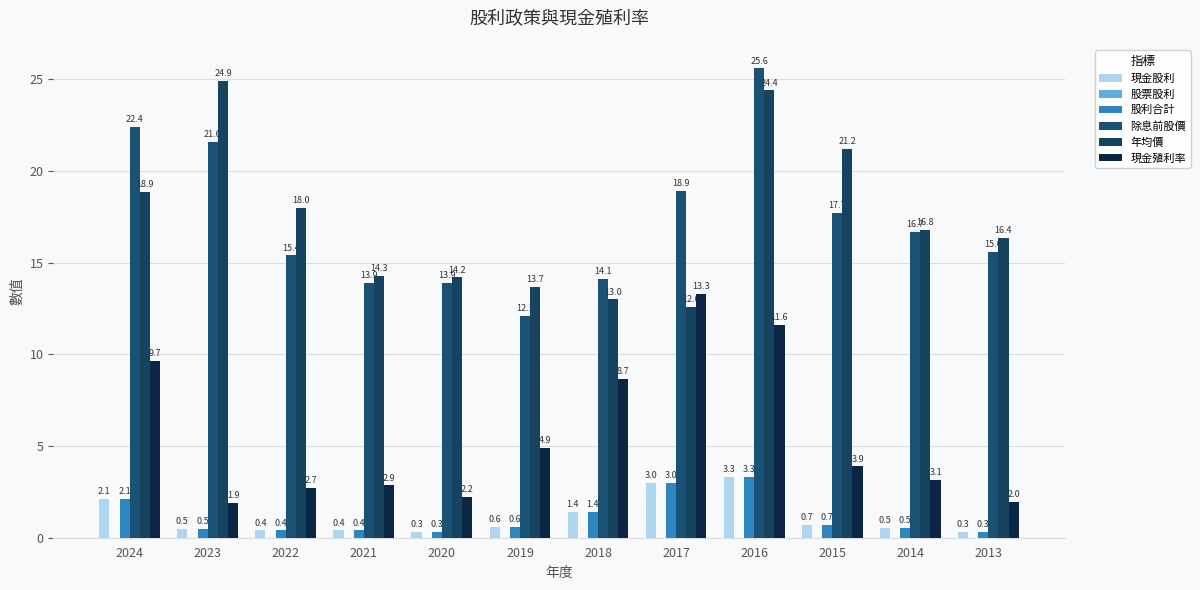

The value of 現金殖利率 at 2024 is 3.6. True or false?

False